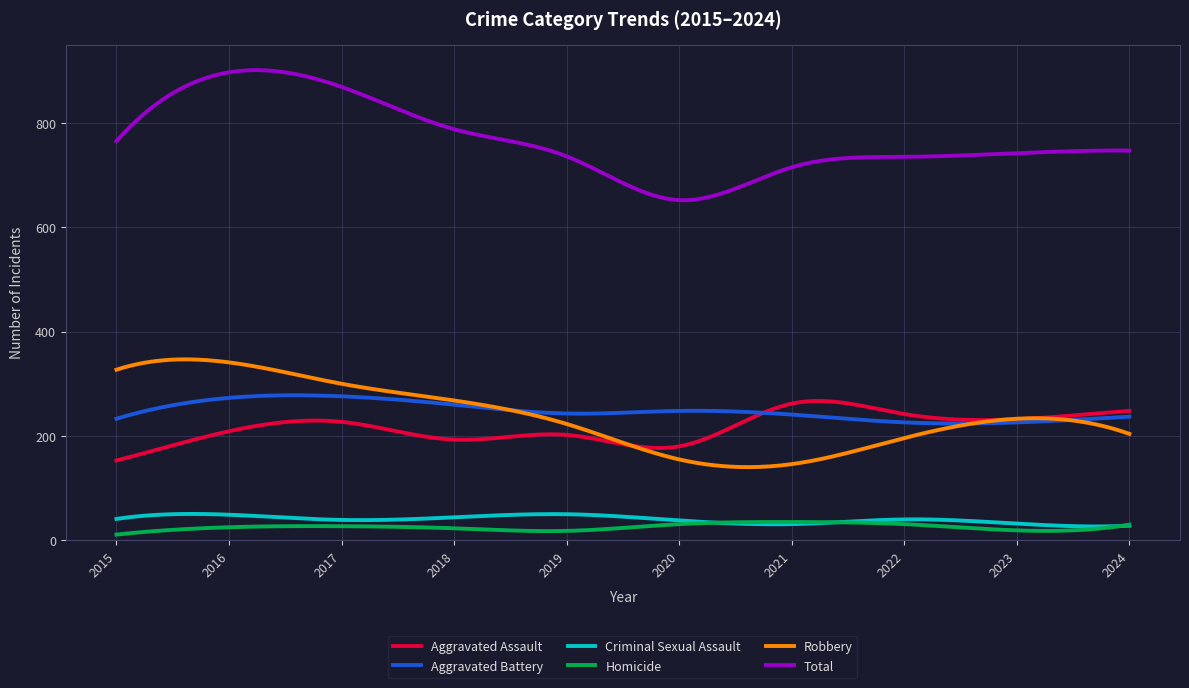

Which series has the widest spread of values?

Total